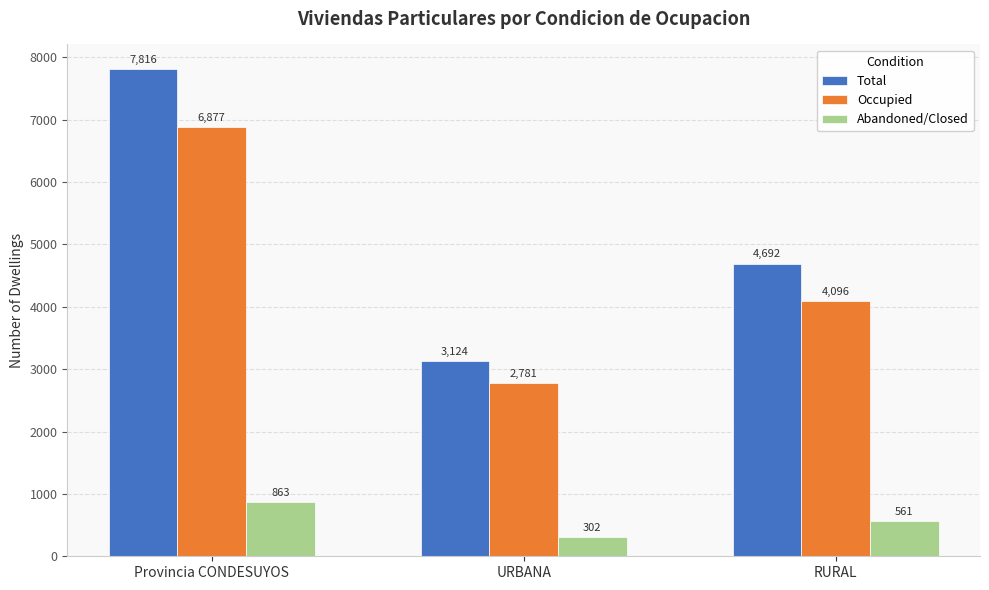

Which series has the widest spread of values?

Total